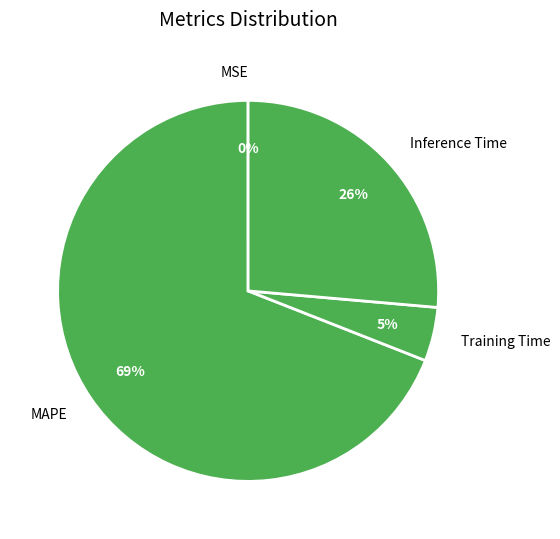

Is it true that Inference Time is 26% of the pie?

True